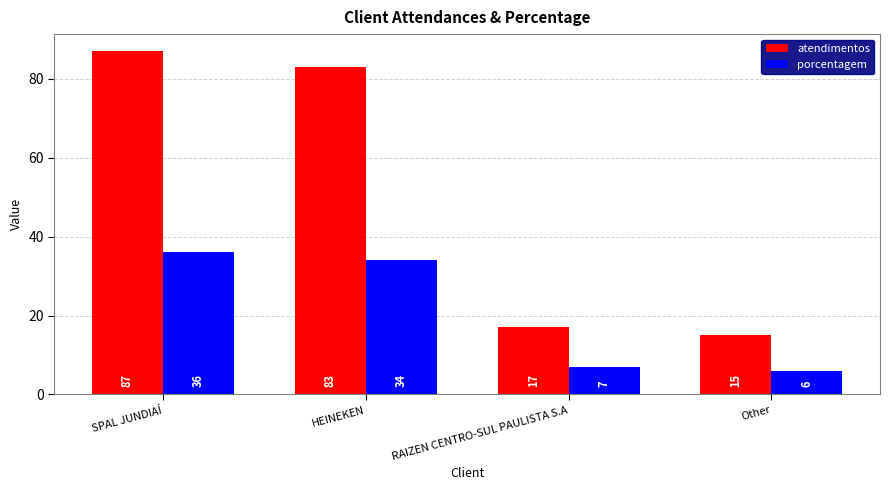

List the series in order of their overall mean, lowest first.

porcentagem, atendimentos